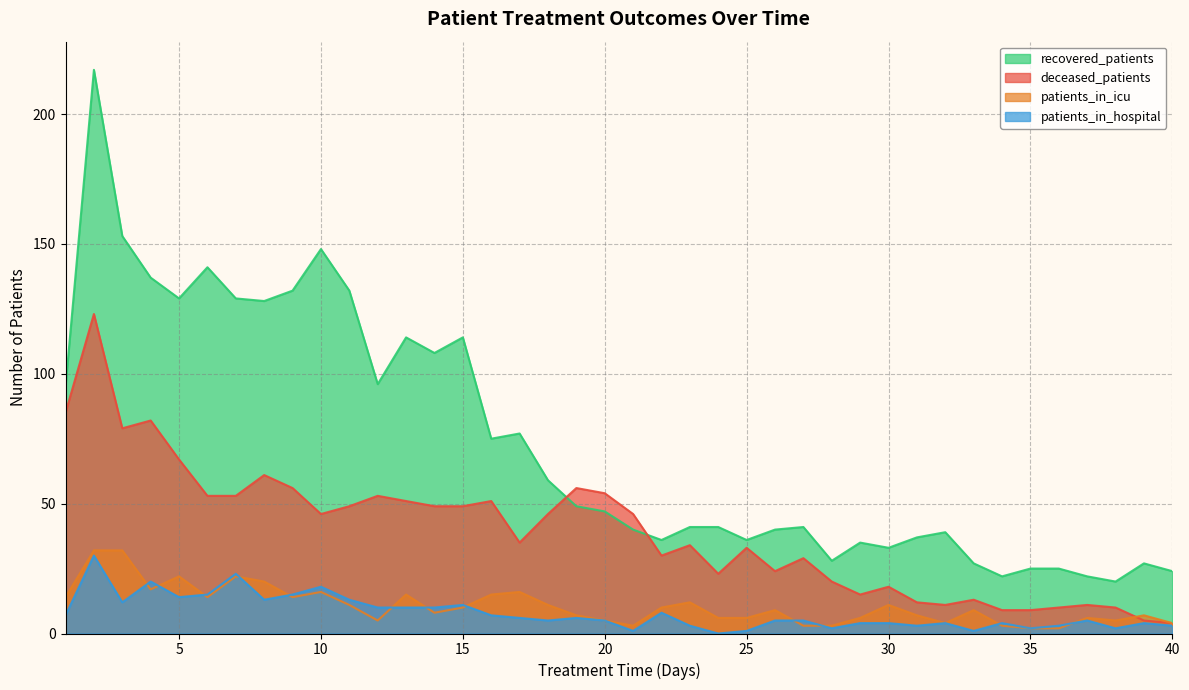

Rank the categories by patients_in_hospital value from highest to lowest.

2, 7, 4, 10, 6, 9, 5, 8, 11, 3, 15, 12, 13, 14, 22, 1, 16, 17, 19, 18, 20, 26, 27, 37, 29, 30, 32, 34, 39, 23, 31, 36, 40, 28, 35, 38, 21, 25, 33, 24